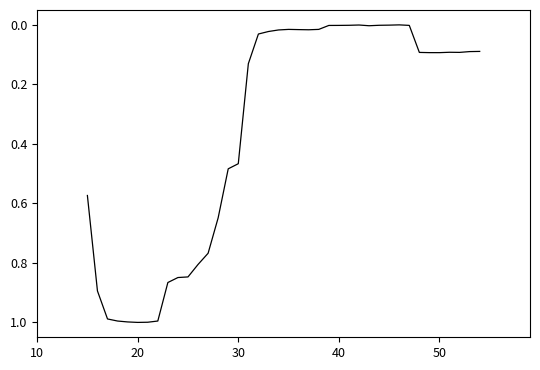

Does the chart display data point markers on the line(s)?

No